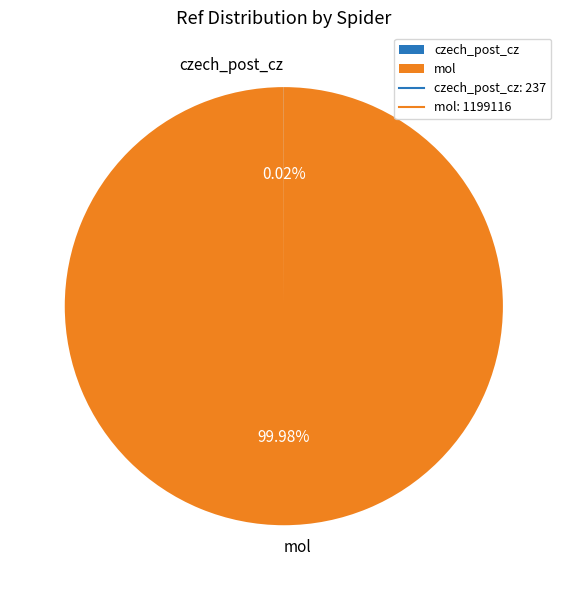

Is there a majority slice in this chart?

Yes